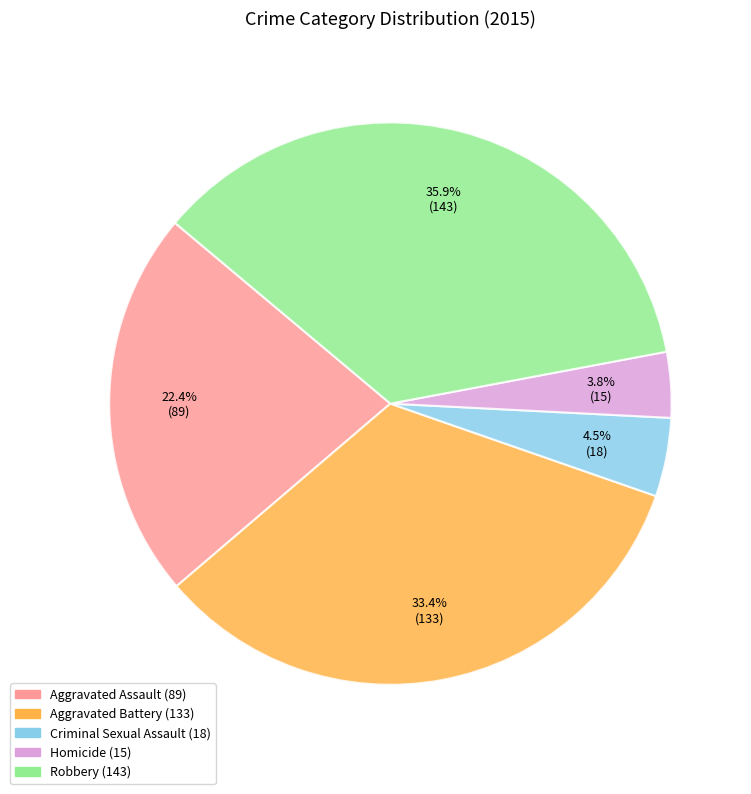

How many segments does this pie chart have?

5